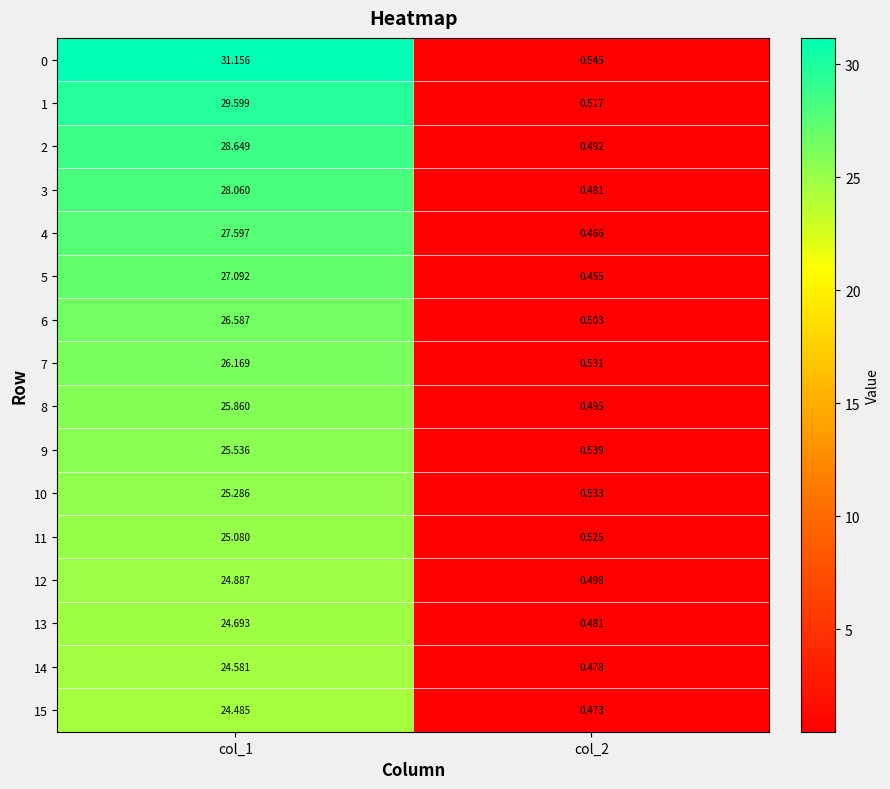

What is the greatest value displayed?

31.2